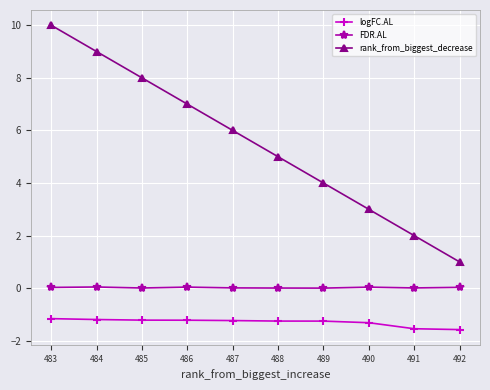

List the series in order of their overall mean, highest first.

rank_from_biggest_decrease, FDR.AL, logFC.AL